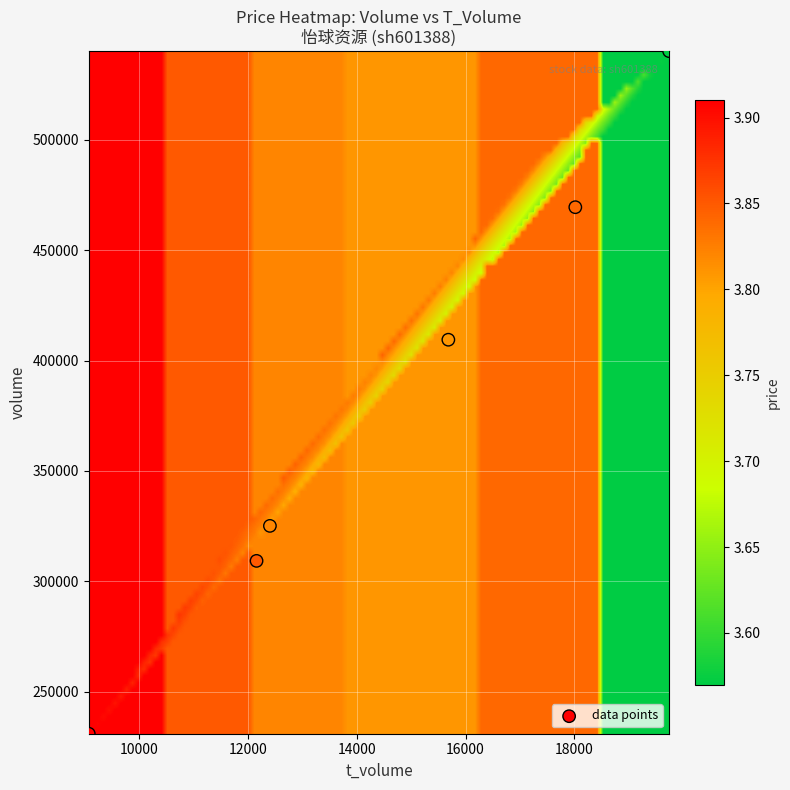

What Y value in the scatter plot is closest to 385580?

409460